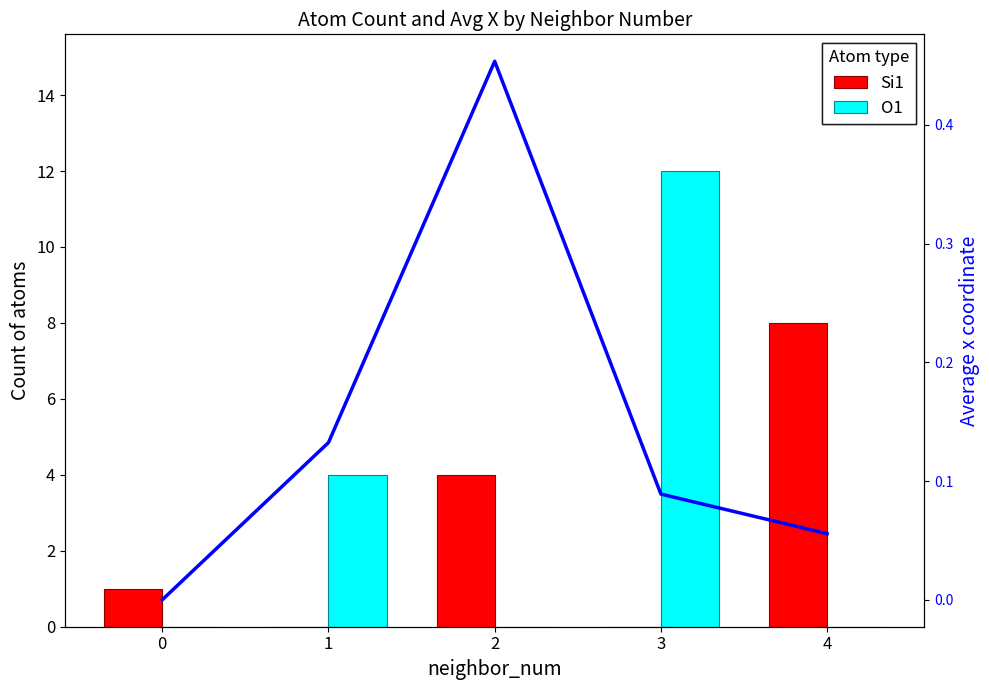

What is the value of the O1 bar at the 4th from the left?

12.0